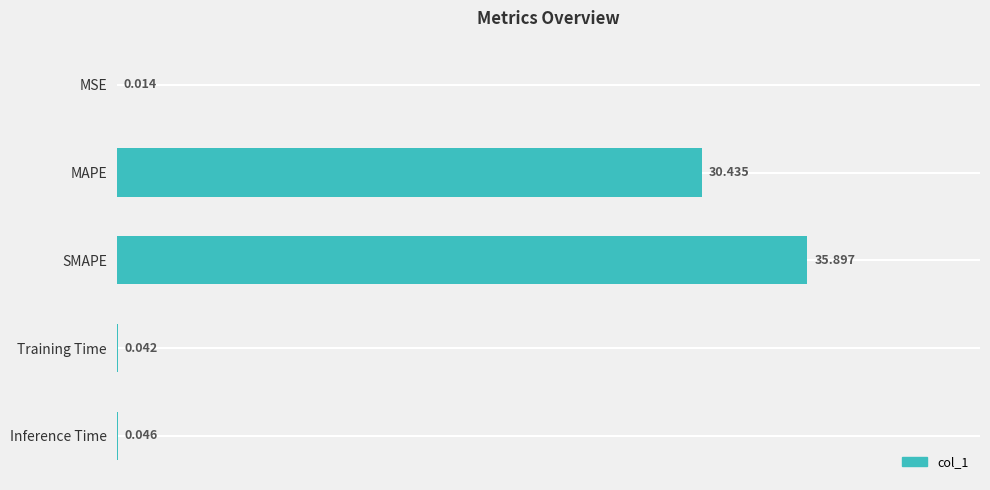

Which has a higher value, SMAPE or MAPE?

SMAPE